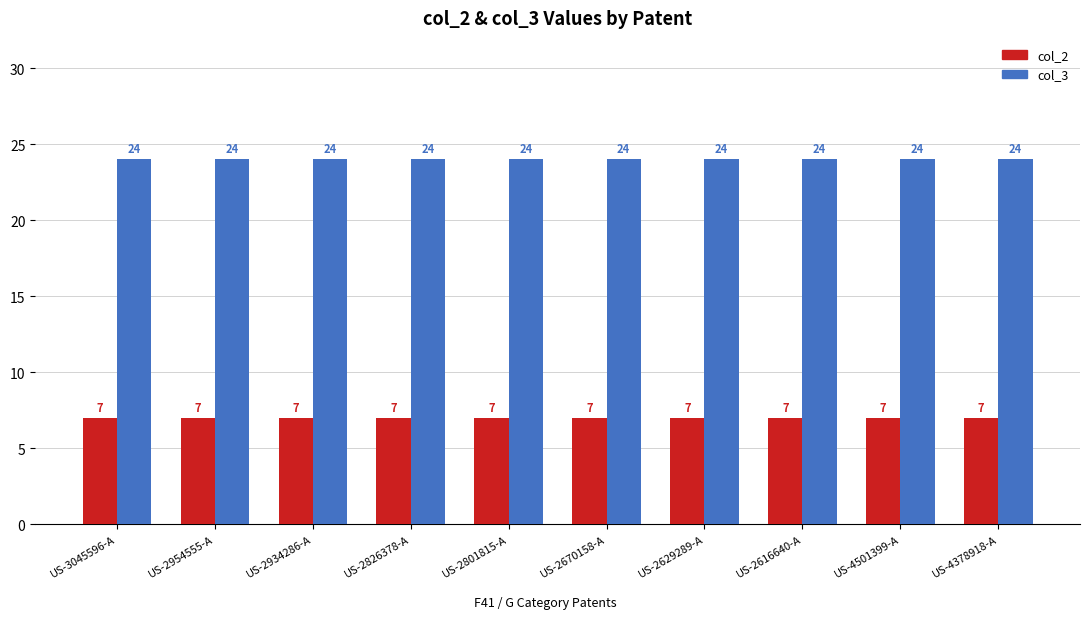

Rank the series by their average value, from highest to lowest.

col_3, col_2